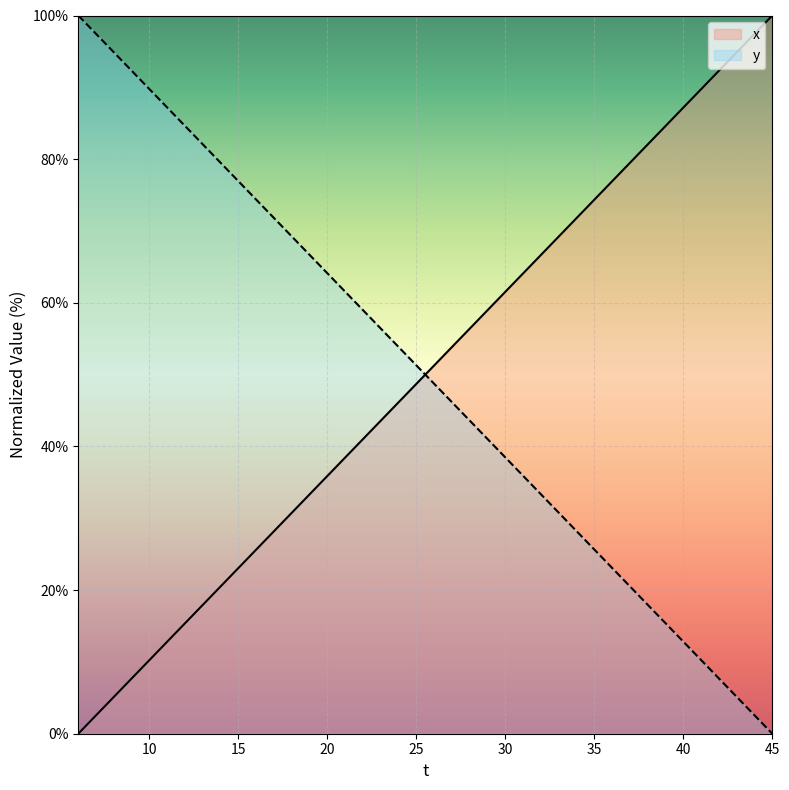

Reading right to left, transcribe all the data shown in this chart.

x: 100.0	97.4	94.9	92.3	89.7	87.2	84.6	82.1	79.5	76.9	74.4	71.8	69.2	66.7	64.1	61.5	59.0	56.4	53.8	51.3	48.7	46.2	43.6	41.0	38.5	35.9	33.3	30.8	28.2	25.6	23.1	20.5	17.9	15.4	12.8	10.3	7.7	5.1	2.6	0.0
y: 0.0	2.6	5.1	7.7	10.3	12.8	15.4	17.9	20.5	23.1	25.6	28.2	30.8	33.3	35.9	38.5	41.0	43.6	46.2	48.7	51.3	53.8	56.4	59.0	61.5	64.1	66.7	69.2	71.8	74.4	76.9	79.5	82.1	84.6	87.2	89.7	92.3	94.9	97.4	100.0